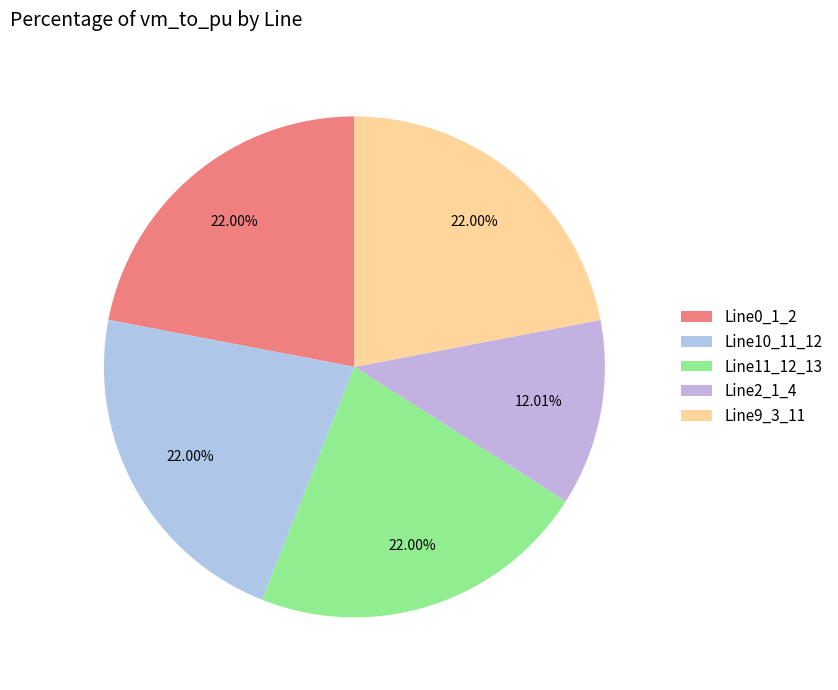

Count the number of slices in the pie.

5